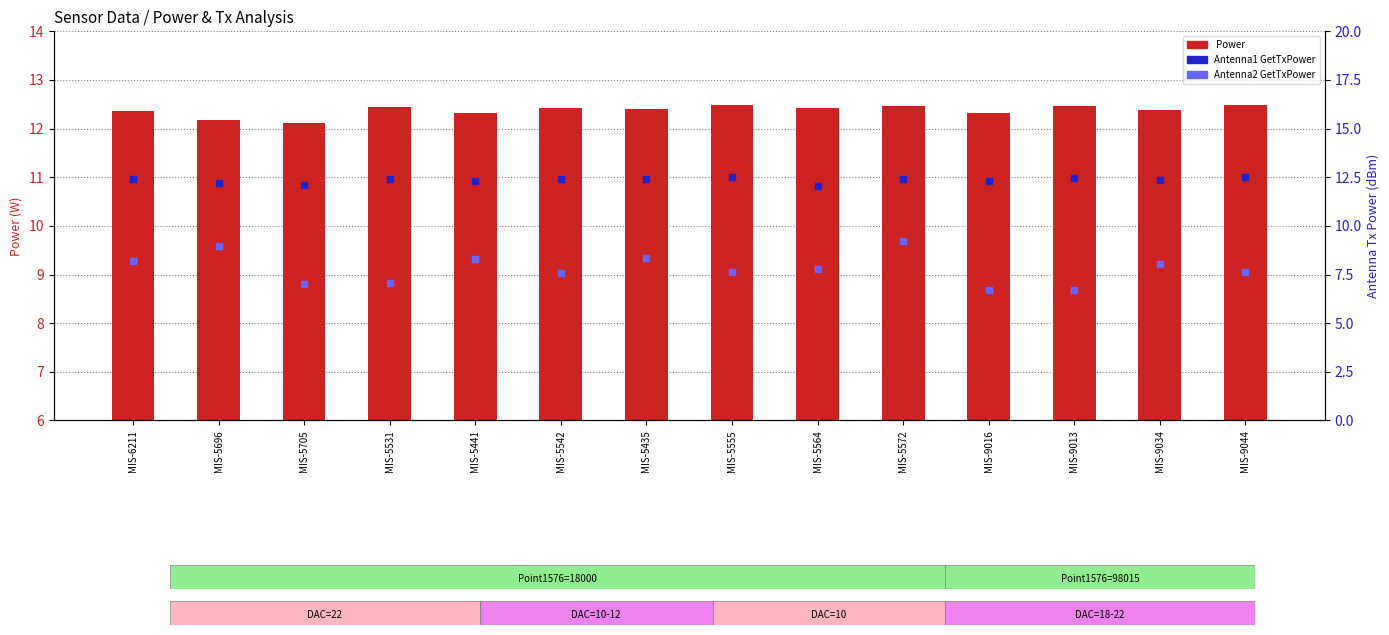

Is the value of Antenna2 GetTxPower at MIS-9016 greater than the value of Antenna1 GetTxPower at MIS-9034?

No